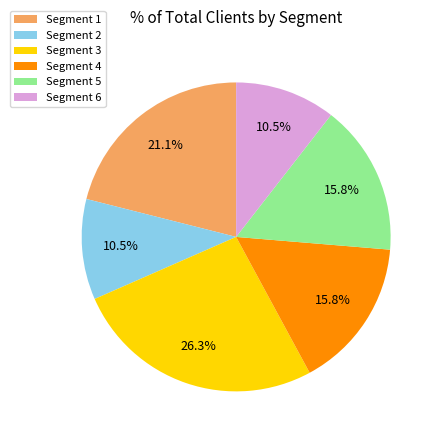

Between Segment 4 and Segment 6, which is larger?

Segment 4